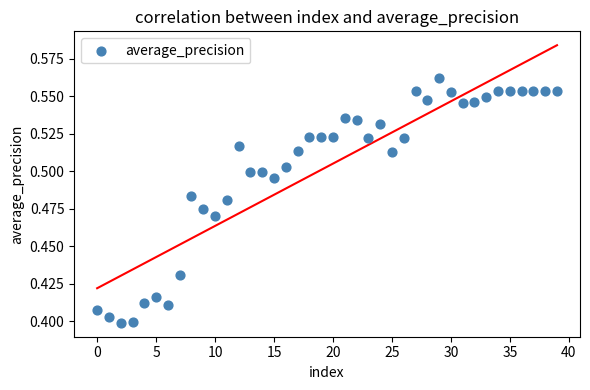

How many data points are displayed?

40